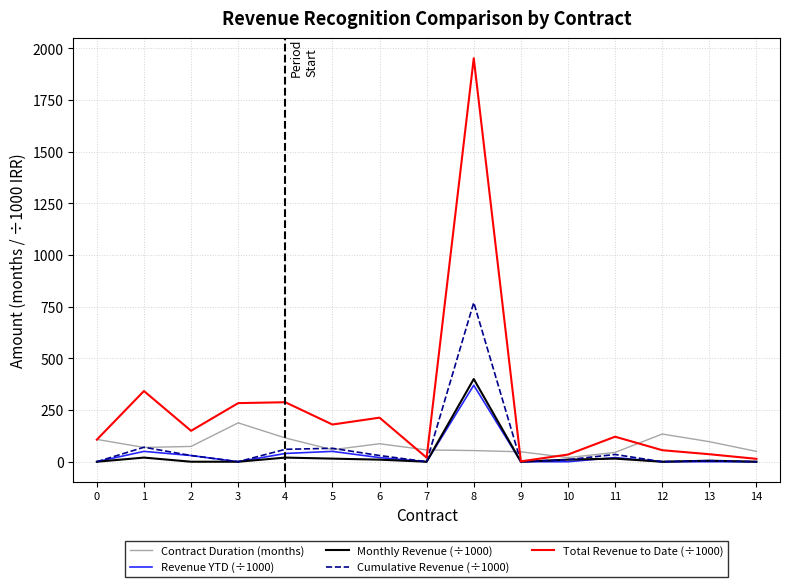

The value of Contract Duration (months) at 4 is 196.5. True or false?

False